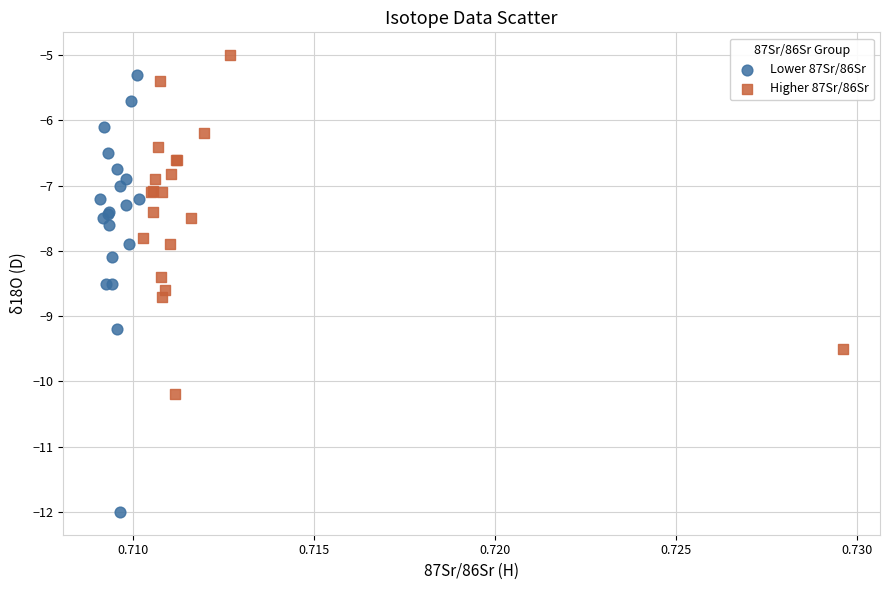

Which series reaches the minimum Y coordinate?

Lower 87Sr/86Sr